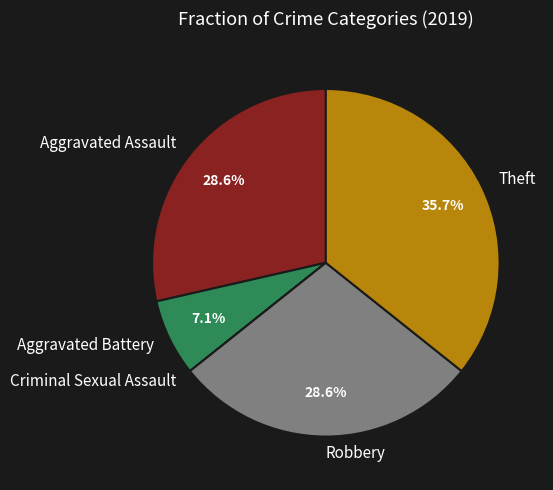

Is the sum of Robbery and Aggravated Battery greater than half?

No